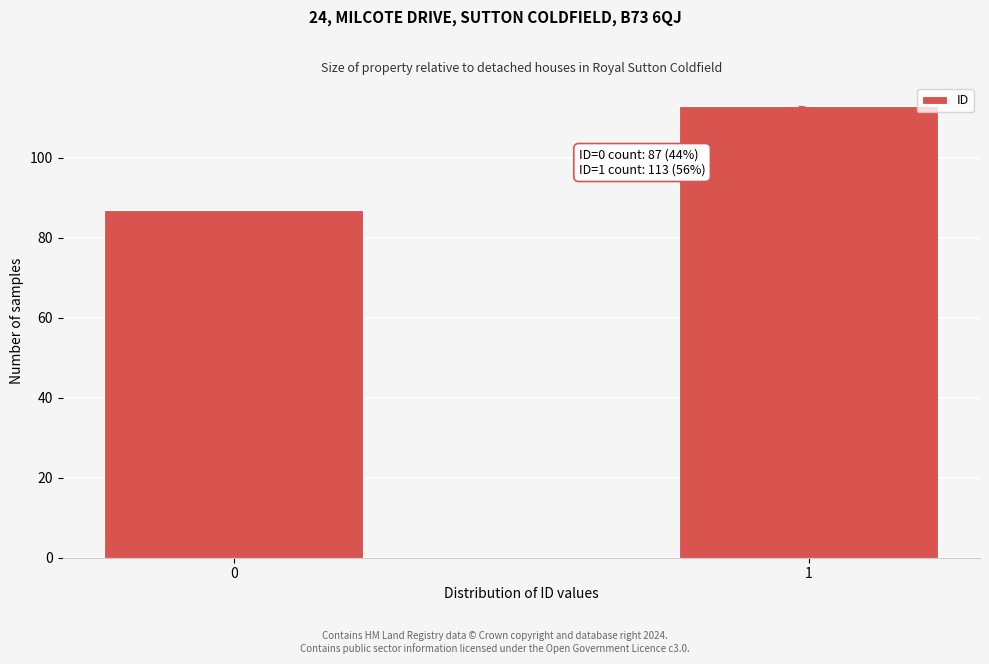

Reading right to left, list all the values displayed in this chart.

1=113	0=87